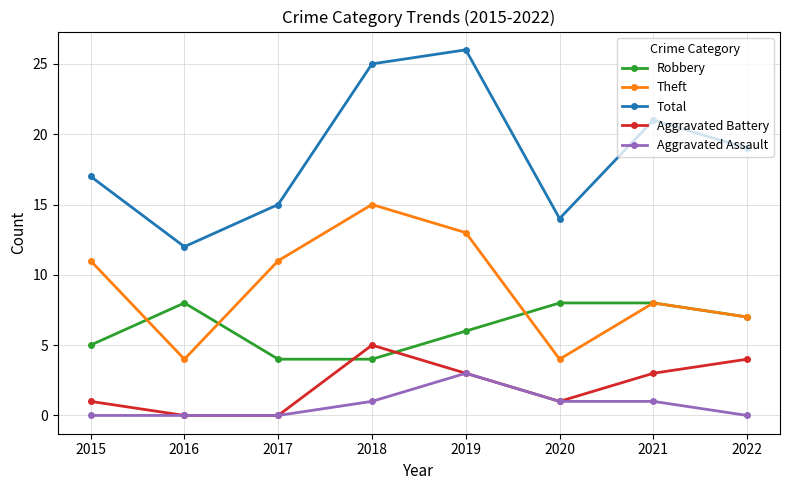

True or false: Aggravated Assault has more than 2 interior local peaks.

False